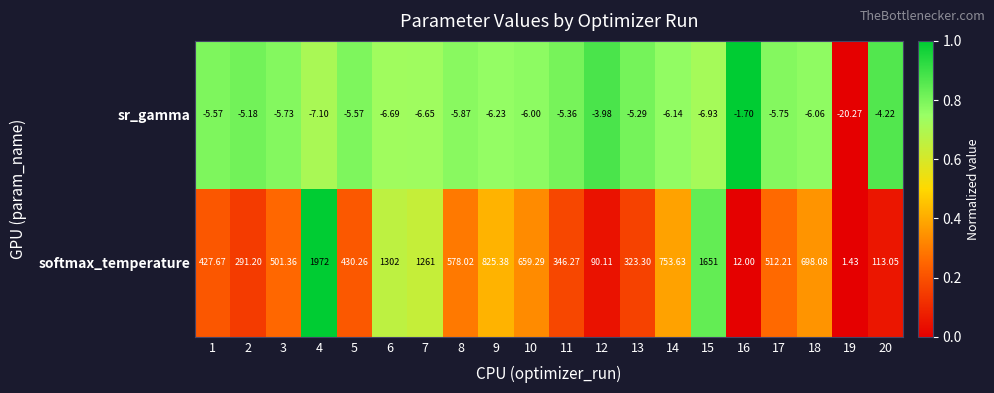

Which series has the widest spread of values?

softmax_temperature